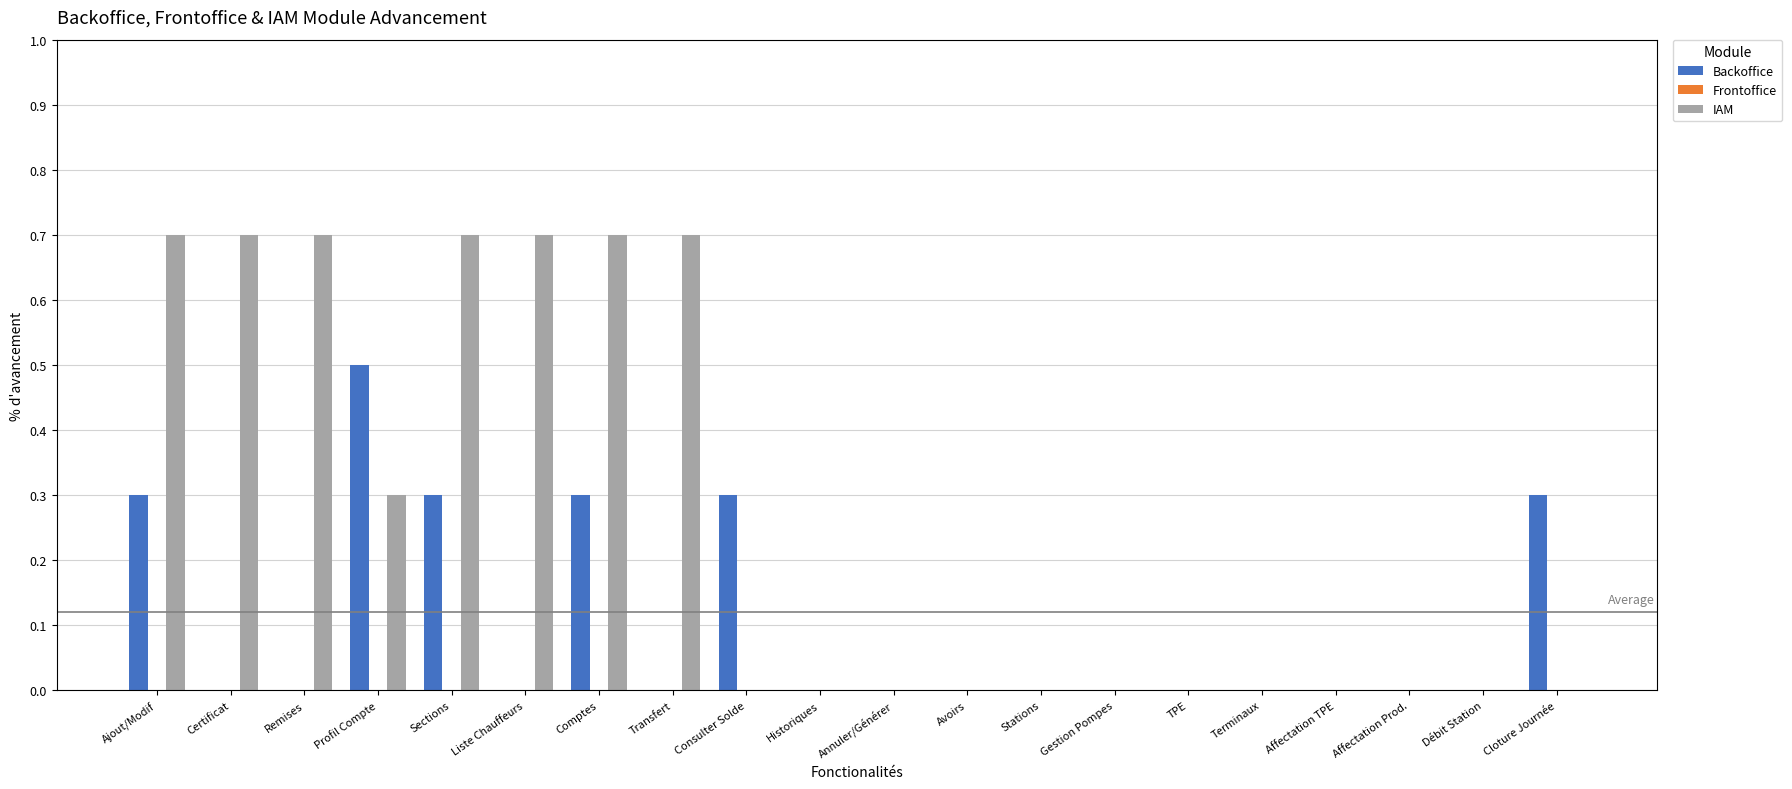

List the series in order of their overall mean, highest first.

IAM, Backoffice, Frontoffice